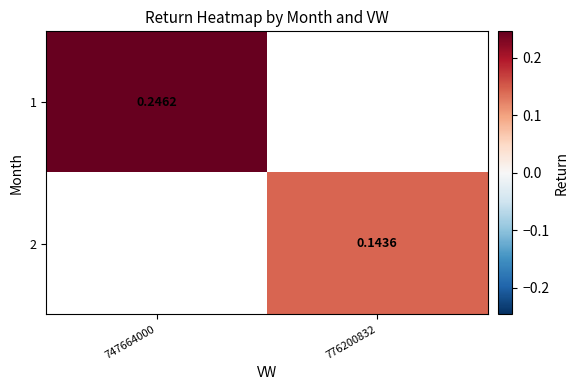

Between 776200832 and 747664000, which is larger?

747664000